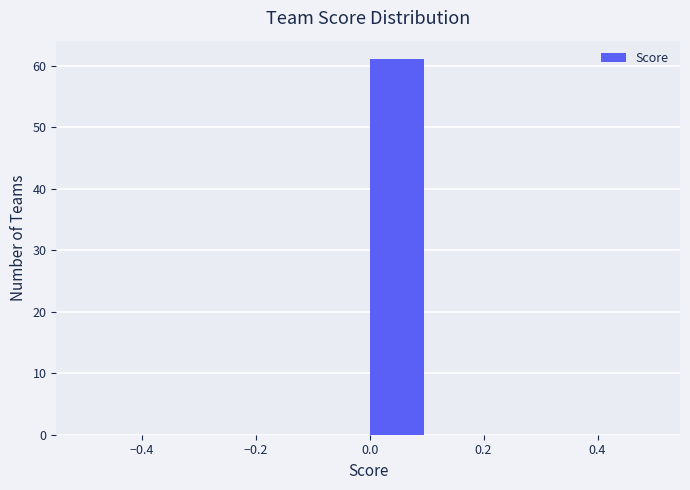

Reading left to right, list every bar in this chart as the range it spans on the x-axis followed by its height. The values are not printed on the chart, so give them approximately, as read against the axis.

-0.5 to -0.4: 0
-0.4 to -0.3: 0
-0.3 to -0.2: 0
-0.2 to -0.1: 0
-0.1 to 0.0: 0
0.0 to 0.1: 61
0.1 to 0.2: 0
0.2 to 0.3: 0
0.3 to 0.4: 0
0.4 to 0.5: 0